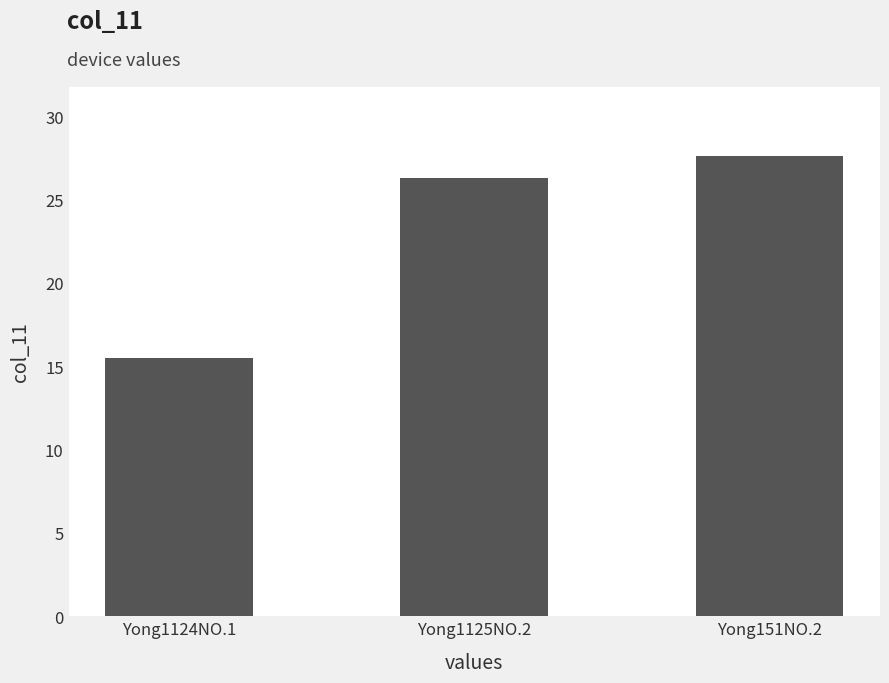

How many distinct data groups are displayed?

1